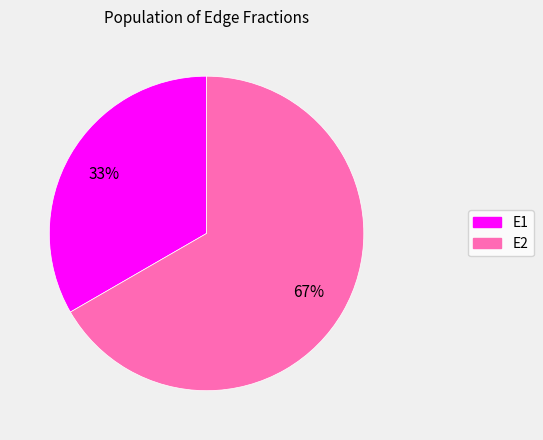

Which has a higher value, E2 or E1?

E2